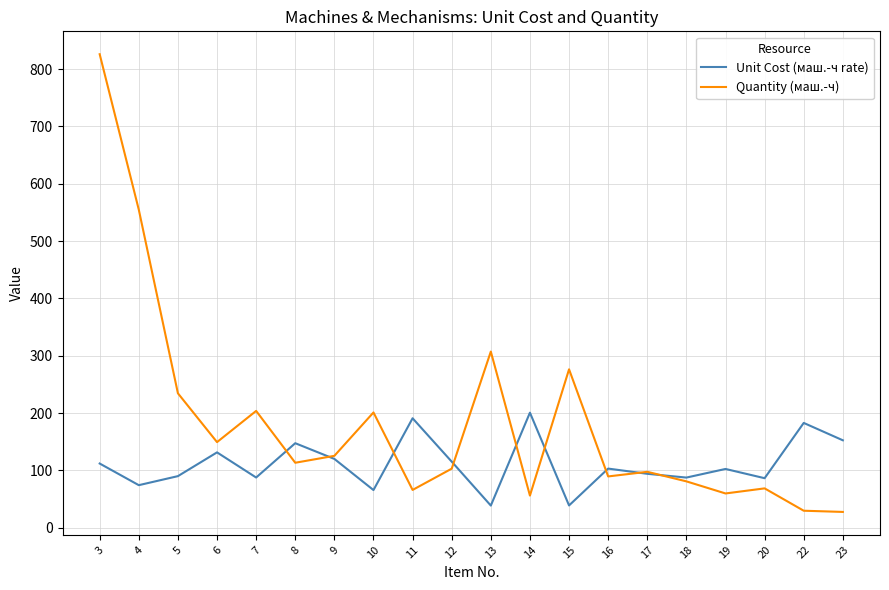

List the series in order of their overall mean, lowest first.

Unit Cost (маш.-ч rate), Quantity (маш.-ч)